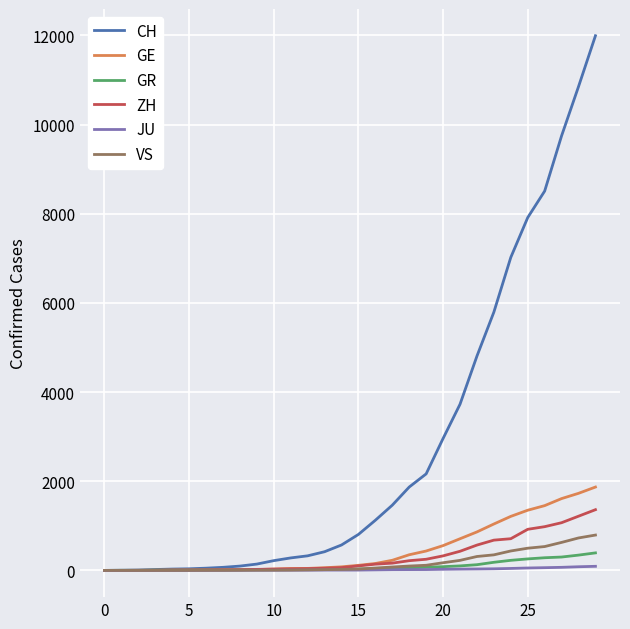

What is the greatest value displayed?

11994